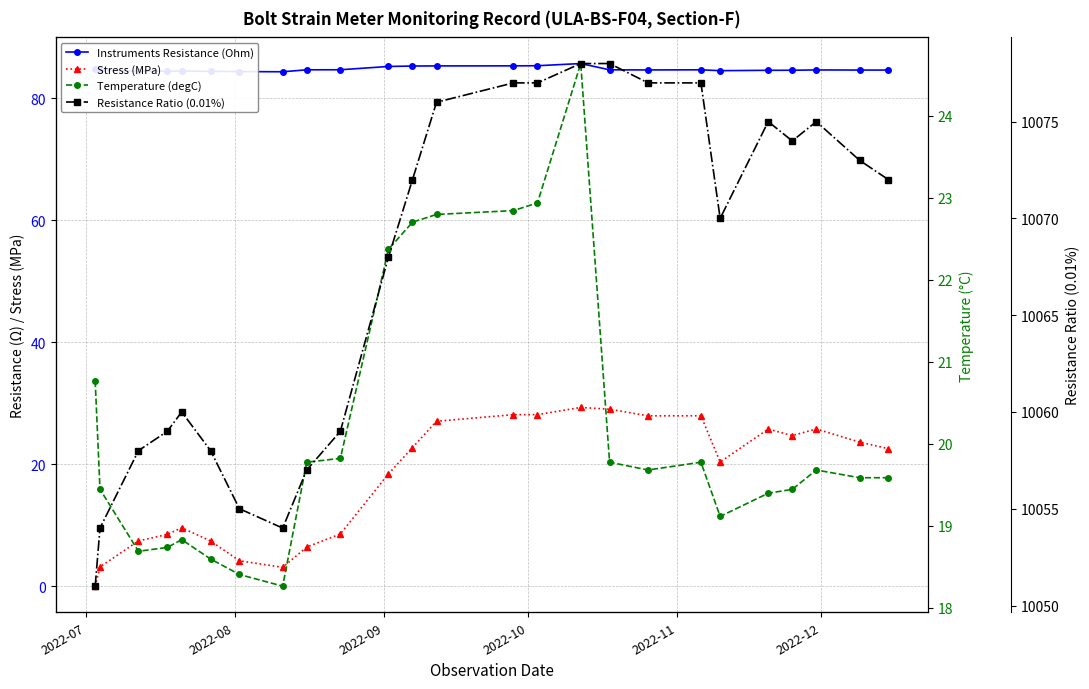

How many interior local peaks does the Instruments Resistance (Ohm) series have?

4